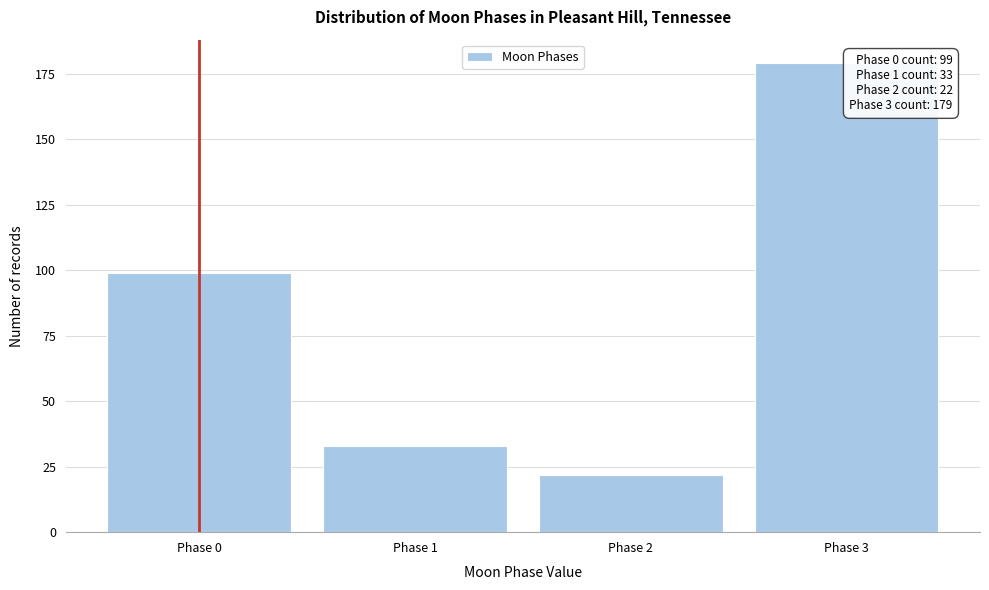

Reading left to right, extract all data points from this chart.

Phase 0=99	Phase 1=33	Phase 2=22	Phase 3=179